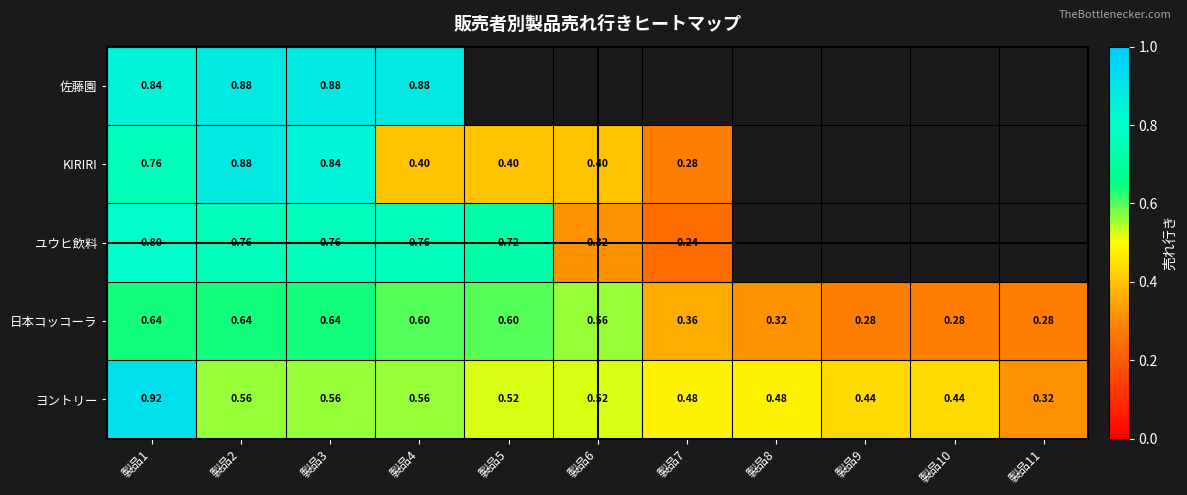

Is the value of 日本コッコーラ at 製品11 greater than the value of ヨントリー at 製品8?

No